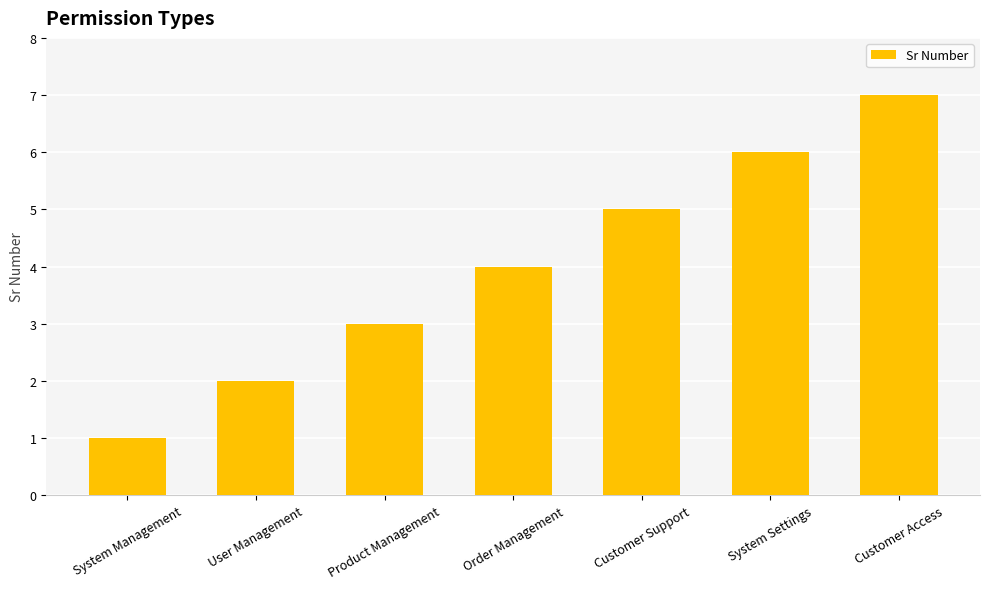

Which has a higher value, Customer Access or Customer Support?

Customer Access